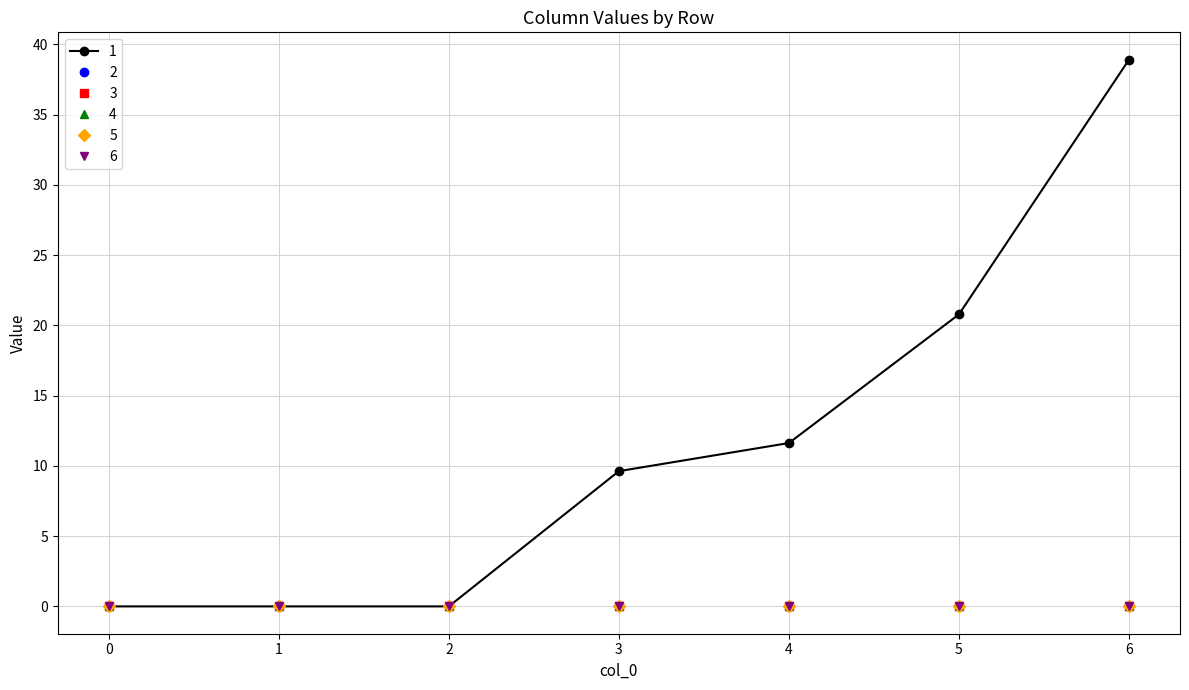

Is this an area chart (filled region under the line)?

No